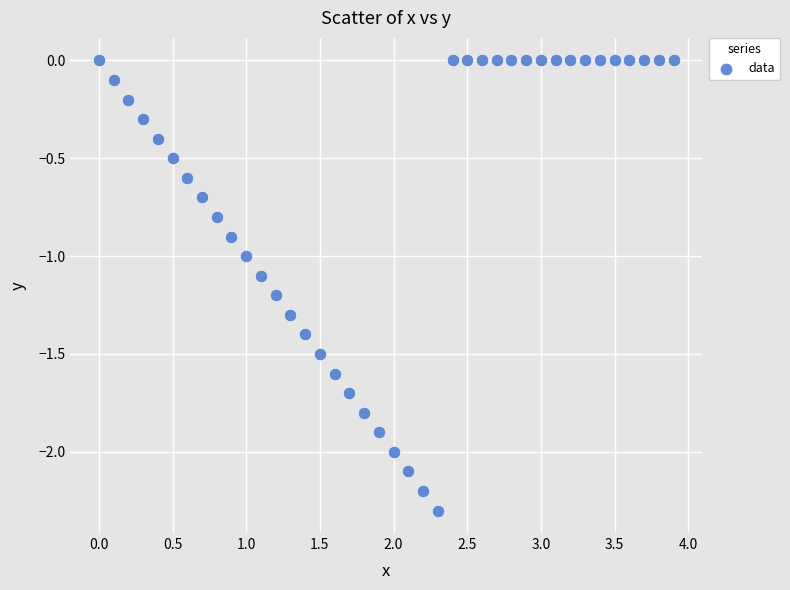

What is the range of Y values (max minus min)?

2.3